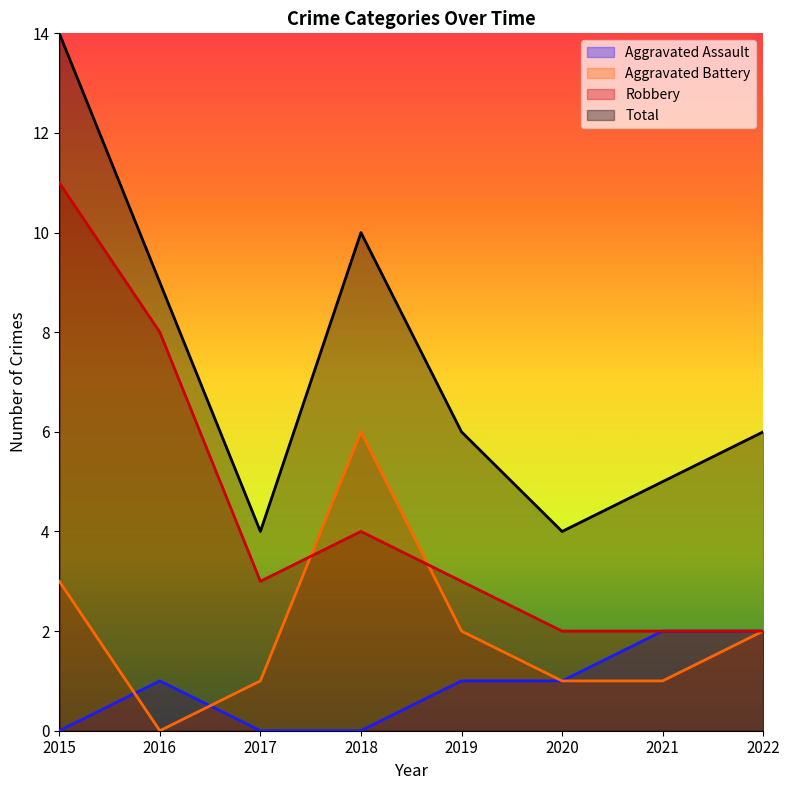

Which series has the widest spread of values?

Total